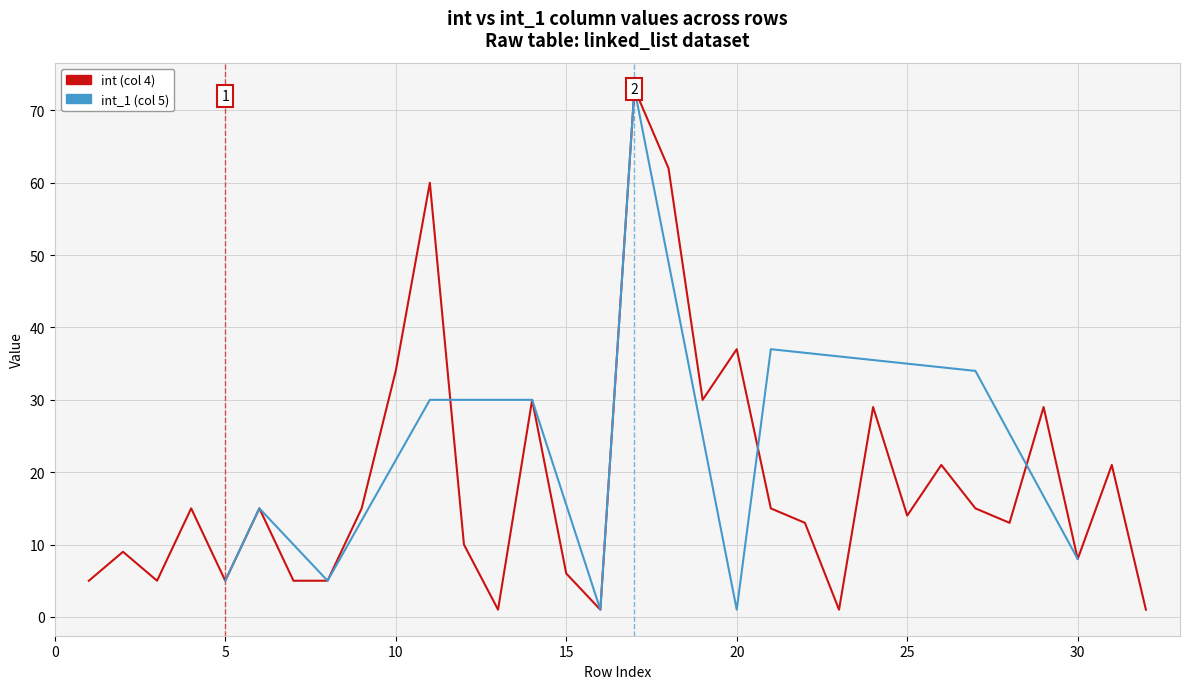

How many points are lower than both their immediate neighbors (excluding endpoints)?

9